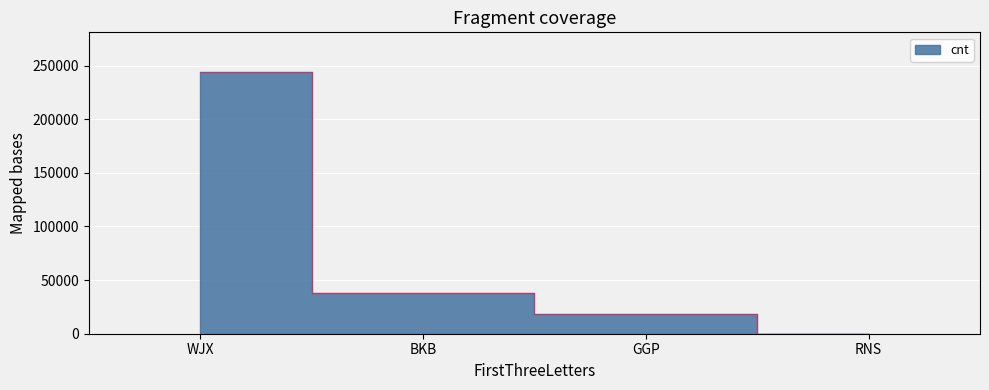

What is the label of the 1st point from the right?

RNS